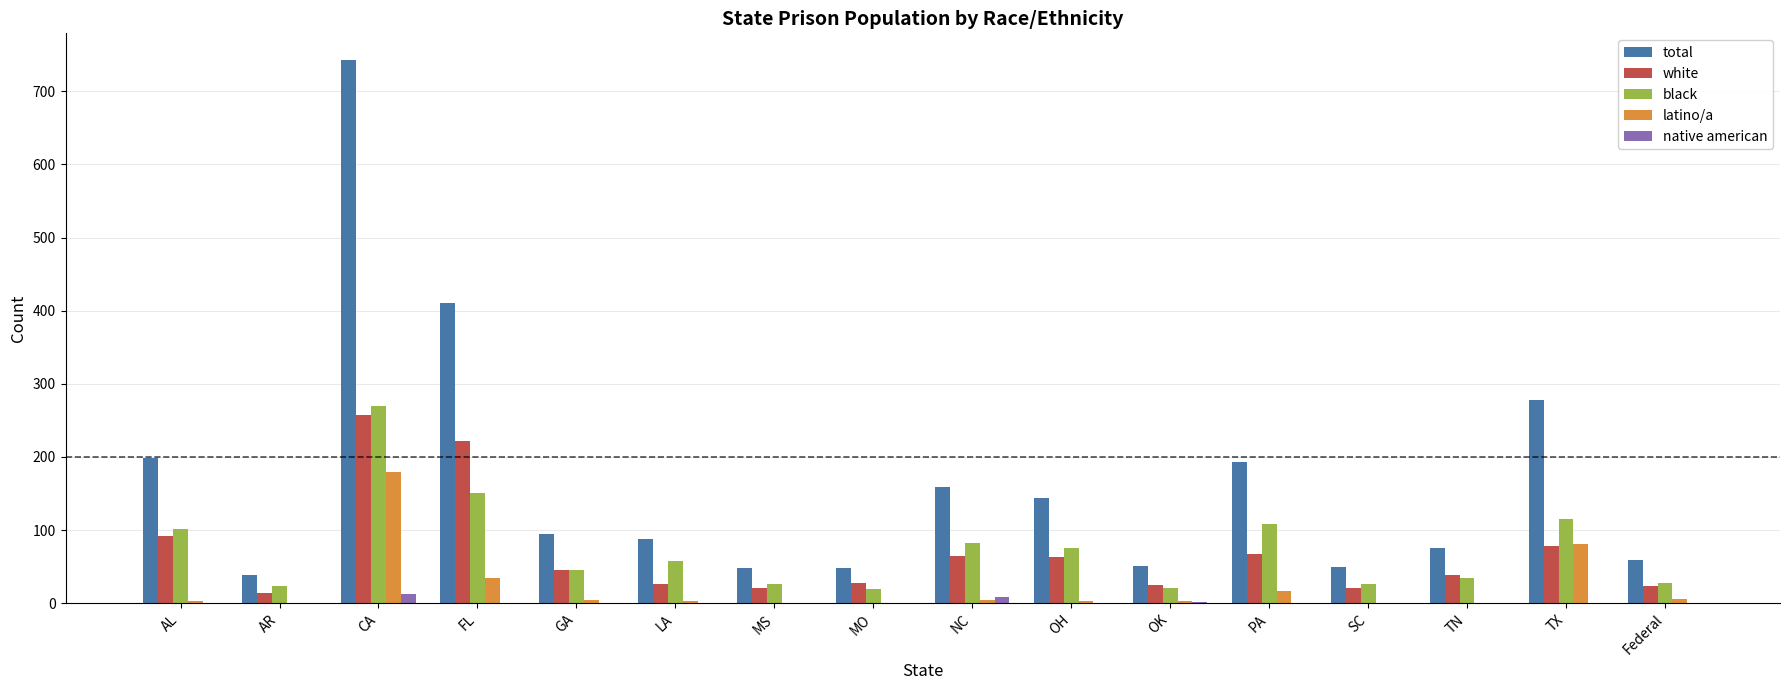

What is the sum of all total values?

2675